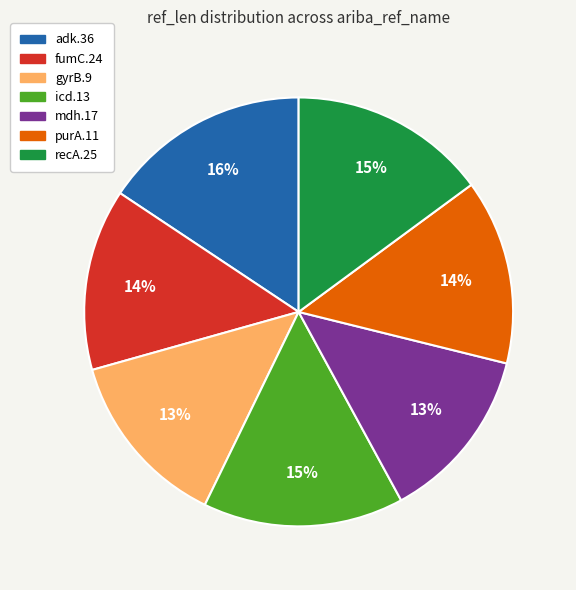

Count the number of slices in the pie.

7